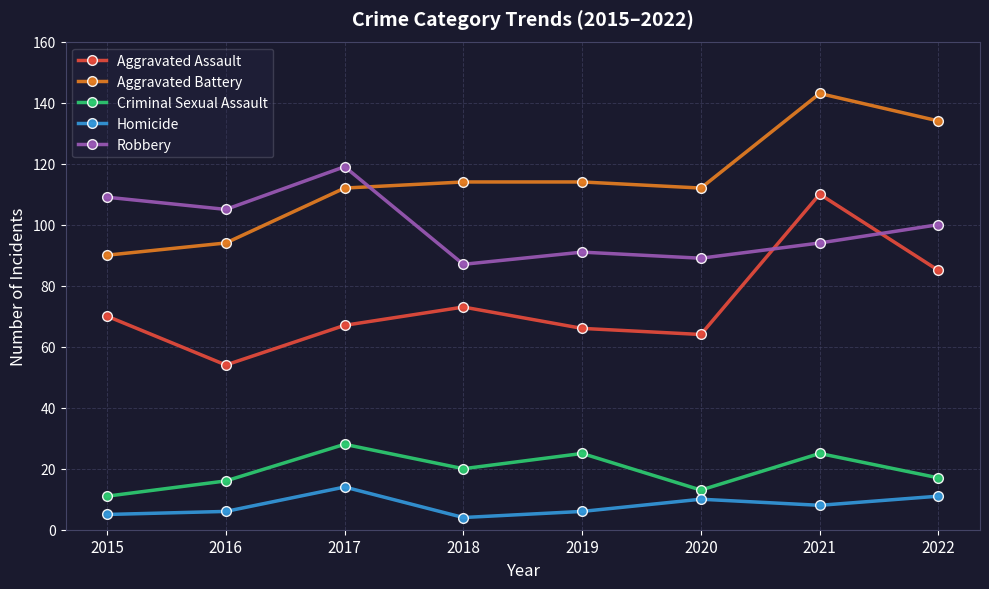

What is the total value across all series at 2021?

380